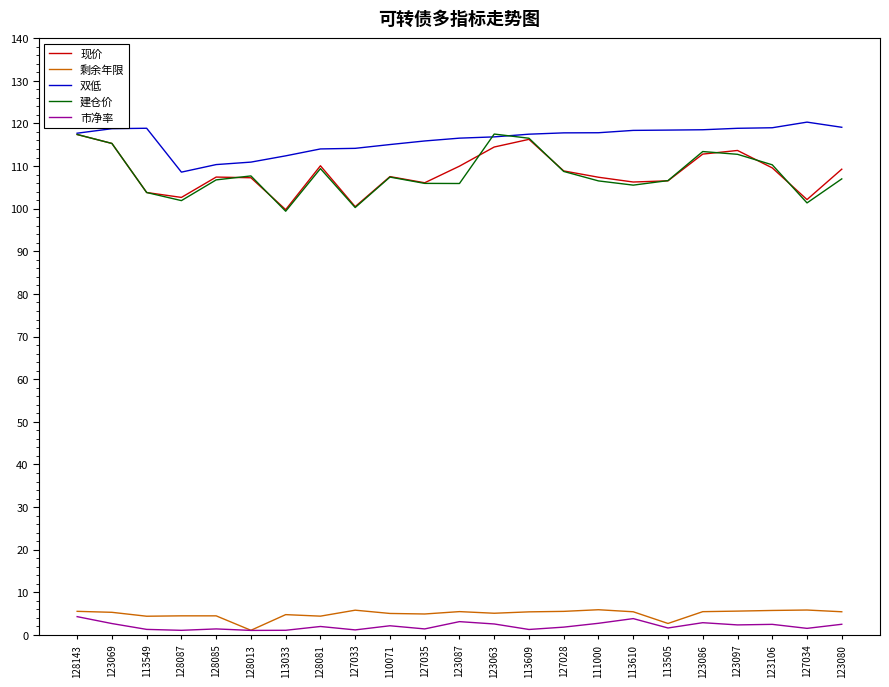

What is the sum of the 剩余年限 values at 113549 and 113505?

7.1